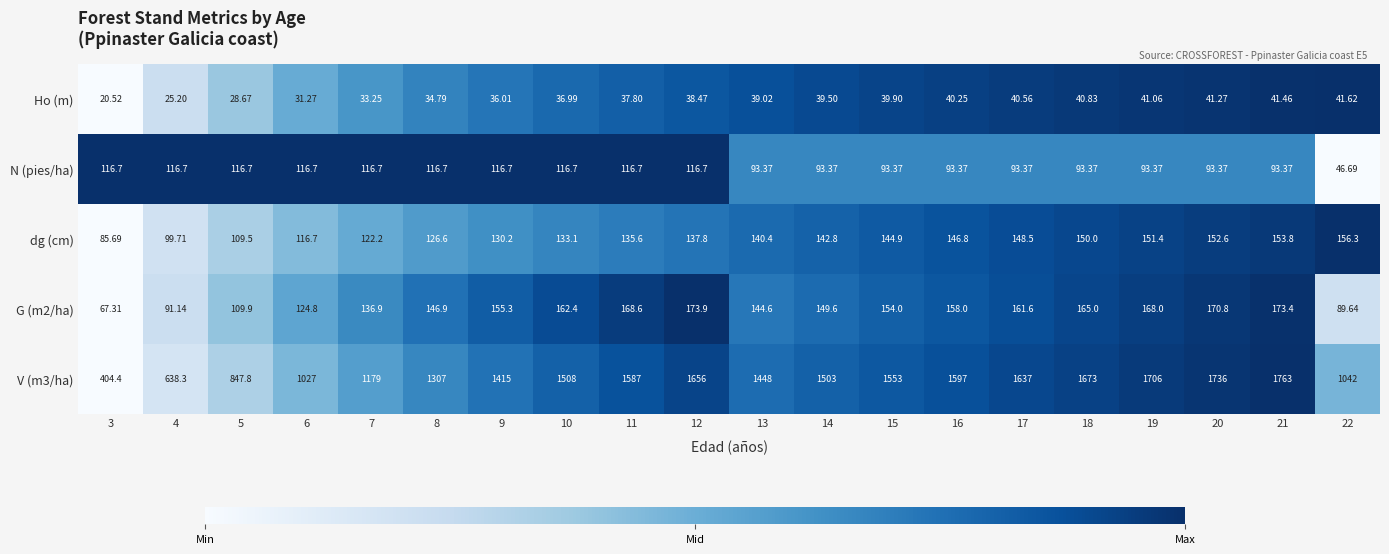

Is the value of Ho (m) at 17 greater than the value of G (m2/ha) at 5?

No